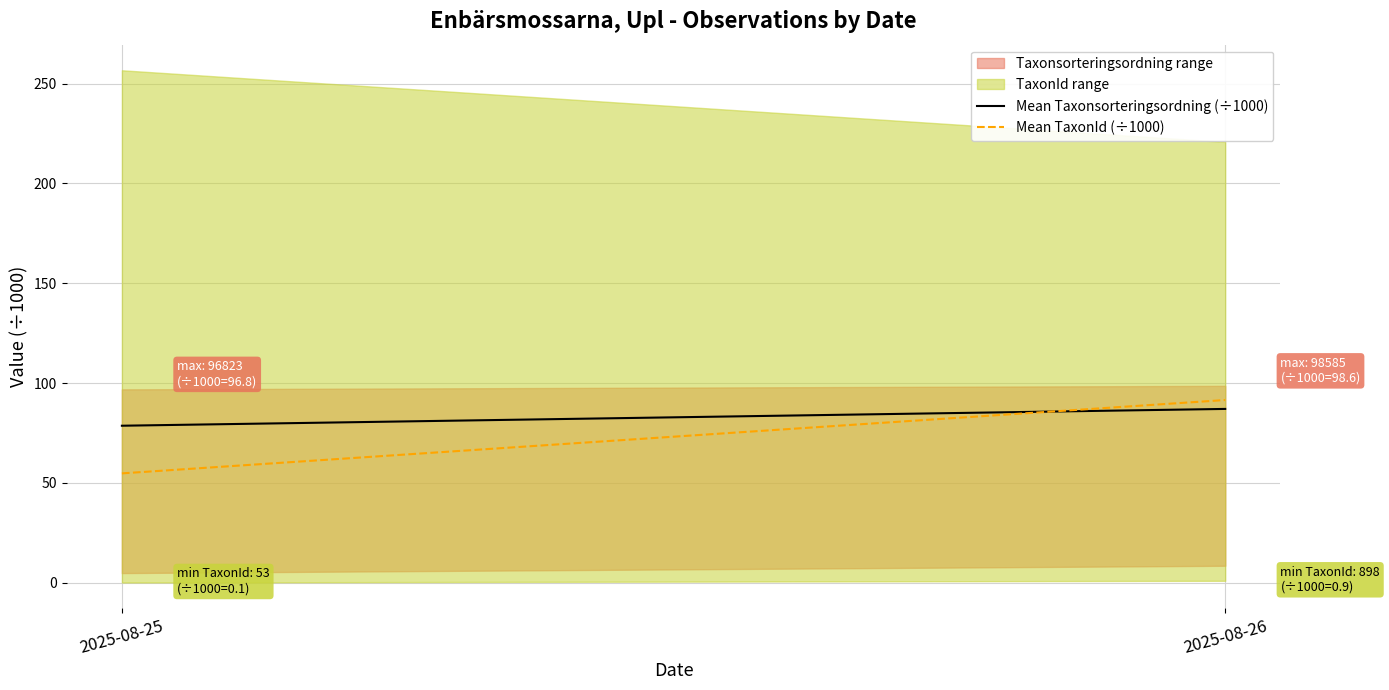

What is the total value across all series at 2025-08-26?

178.5